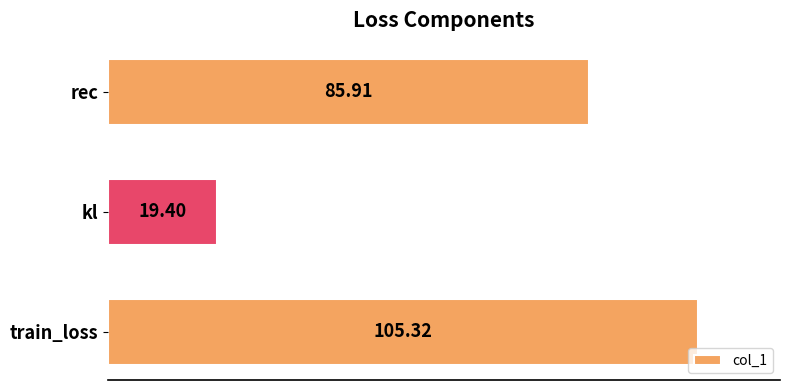

What is the greatest value displayed?

105.3